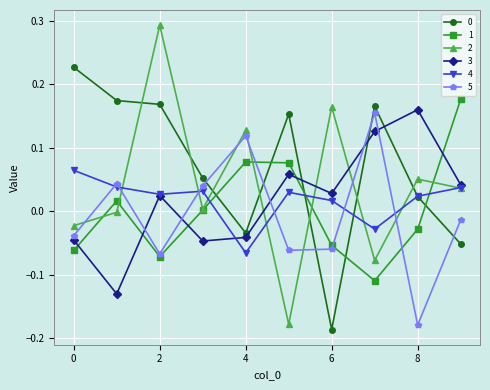

True or false: 4 has more than 2 points higher than both neighbors.

False